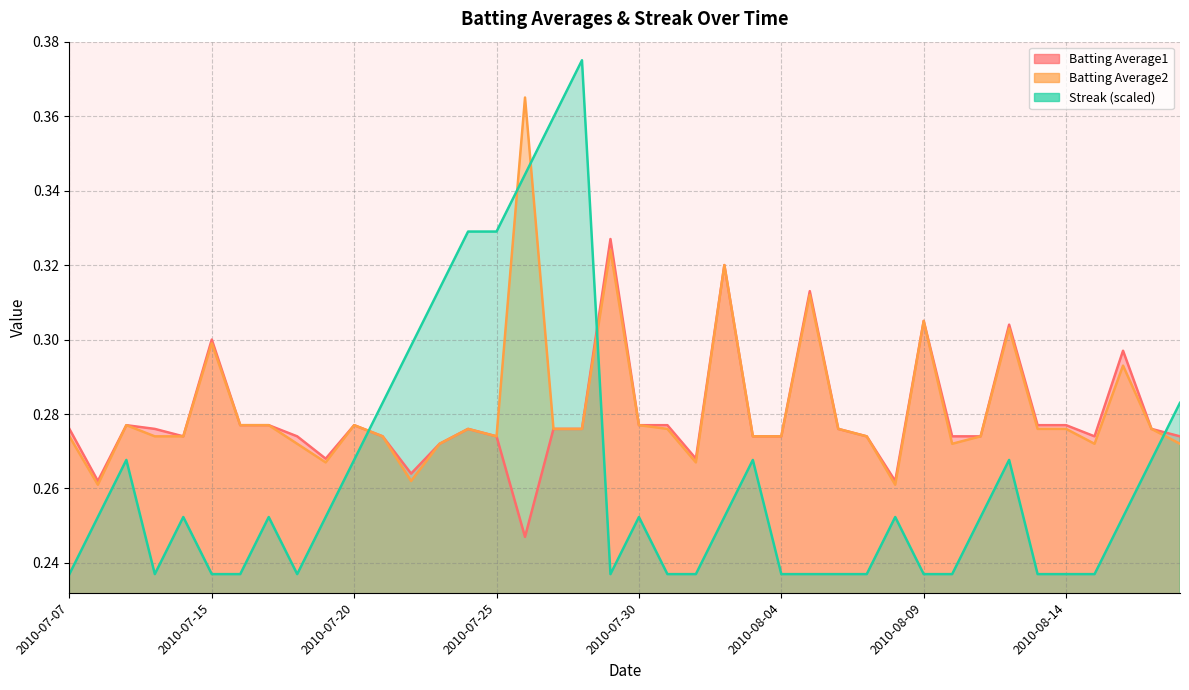

How many lines are shown in the chart?

3